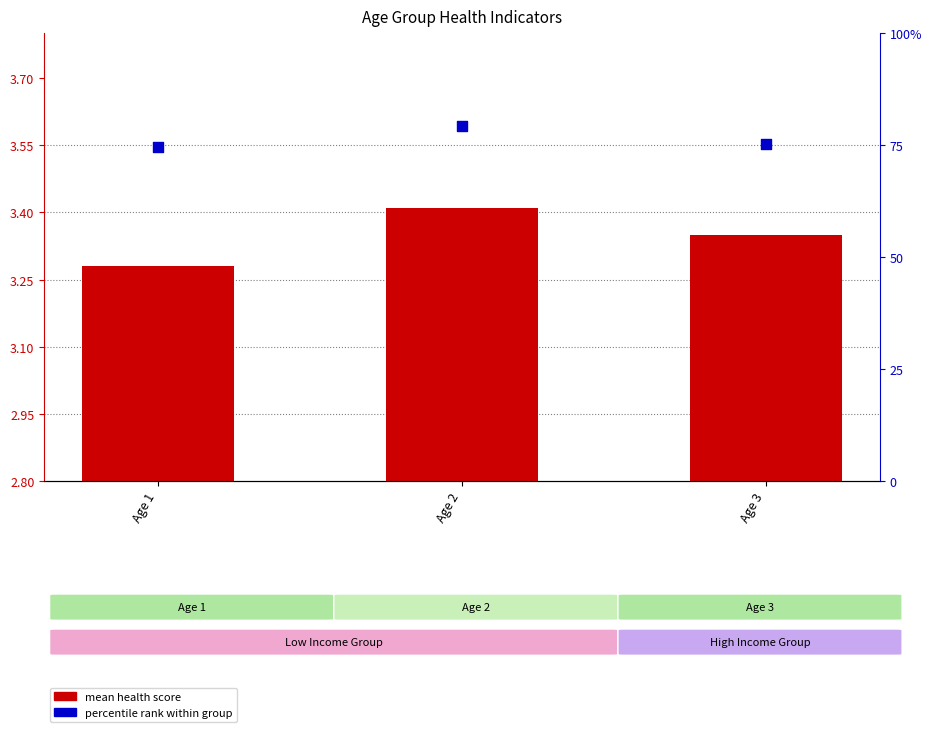

Which series has the largest total across all categories?

percentile rank within group